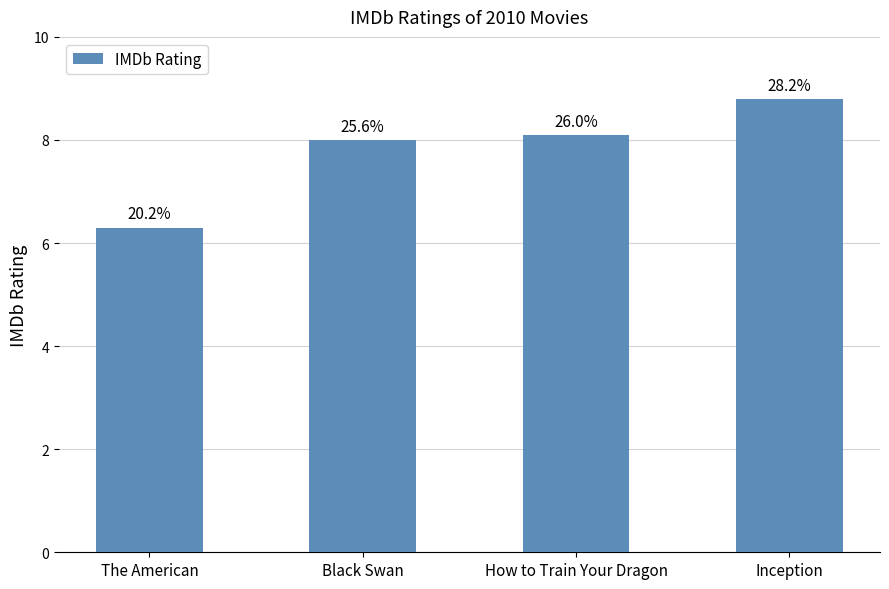

Reading right to left, what are all the values shown in this chart?

Inception=8.8	How to Train Your Dragon=8.1	Black Swan=8.0	The American=6.3